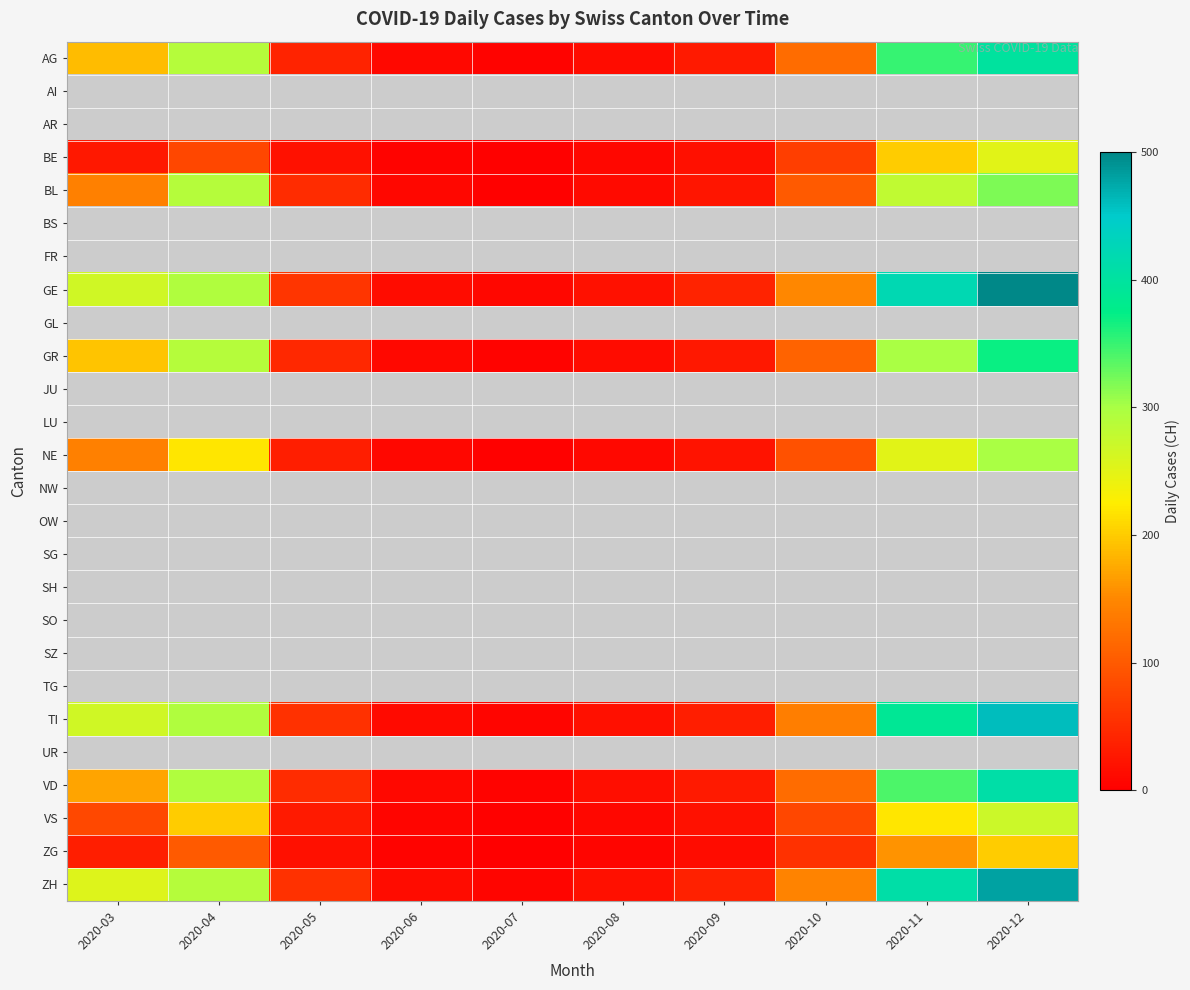

What is the sum of all TI values?

1676.0